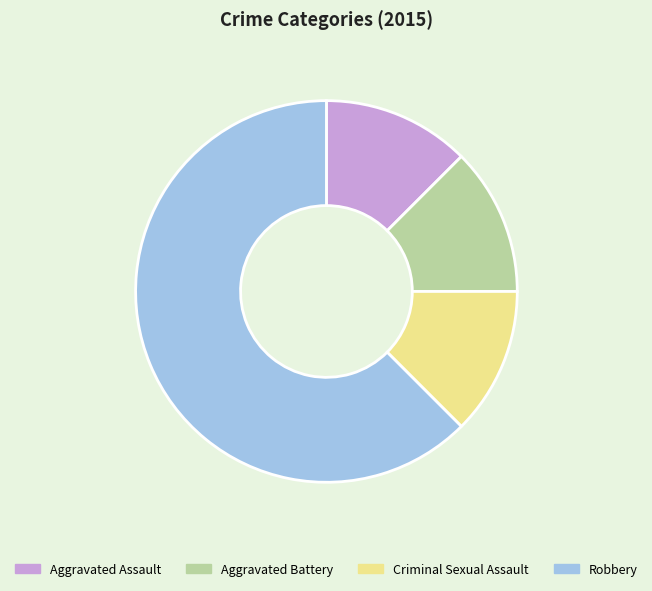

Does Robbery represent more than half of the total?

Yes